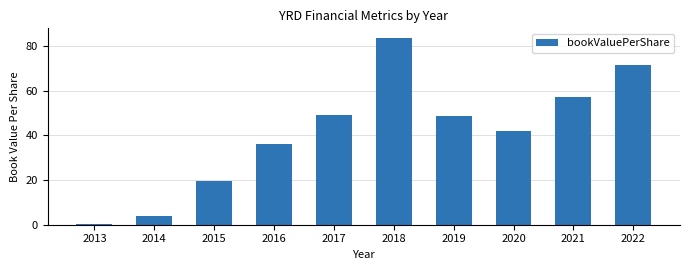

Where does the data first go above 48?

2017